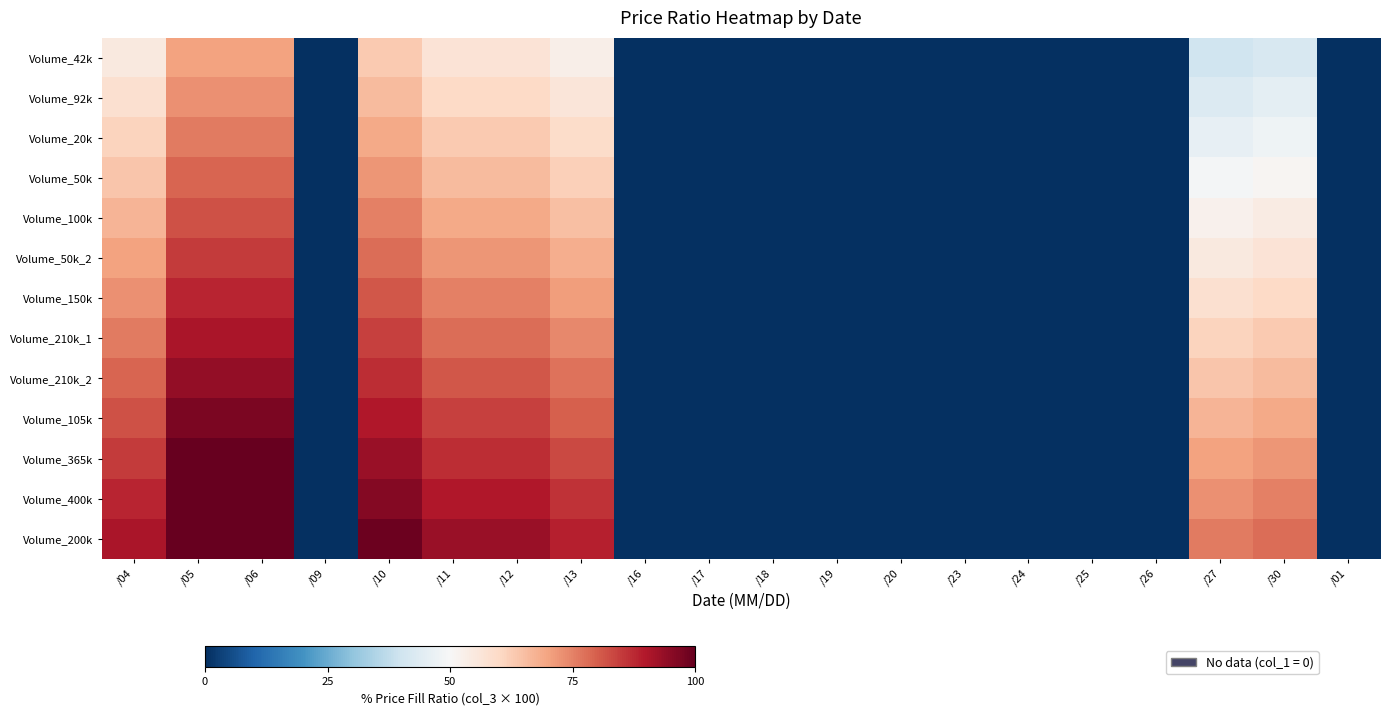

Which has a higher value, /26 or /04?

/04